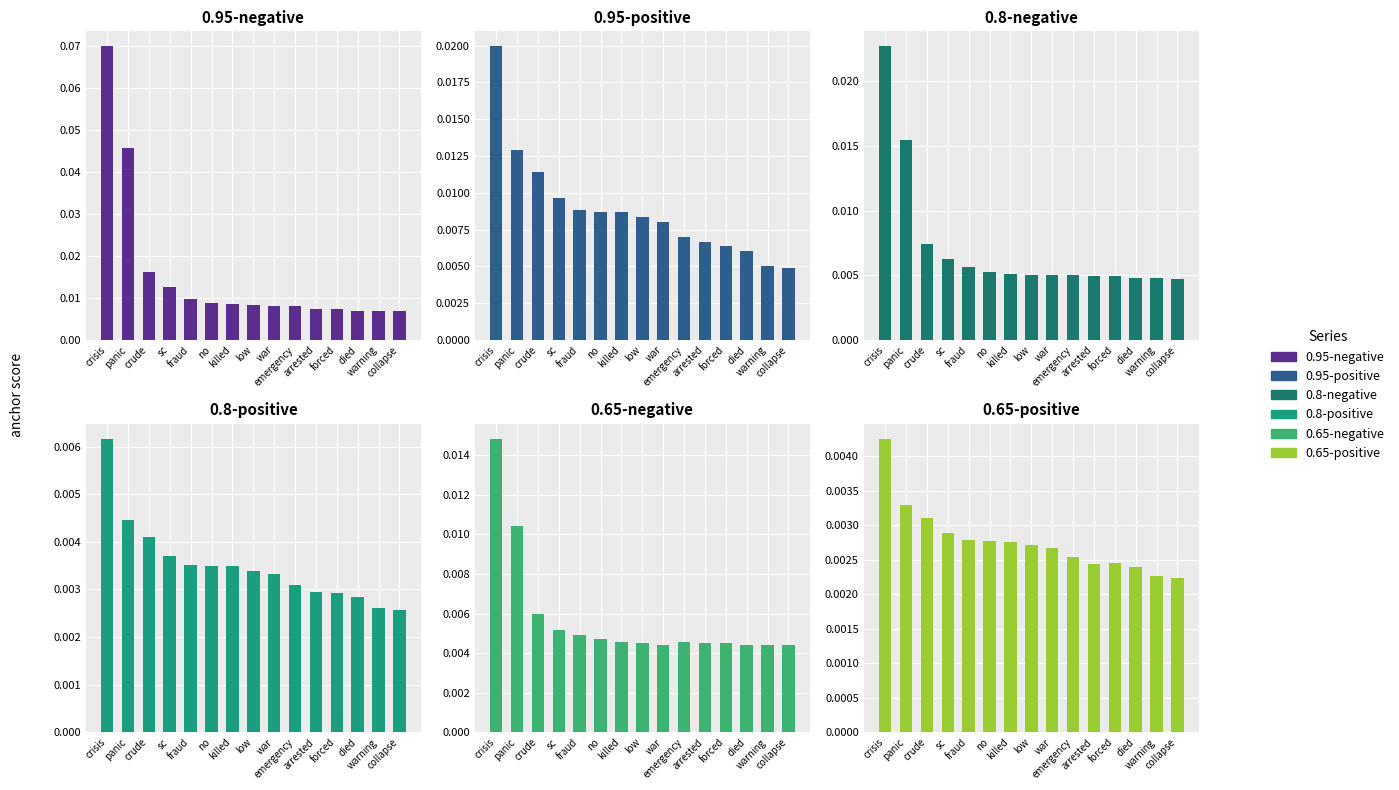

What is the sum of all 0.8-positive values?

0.1